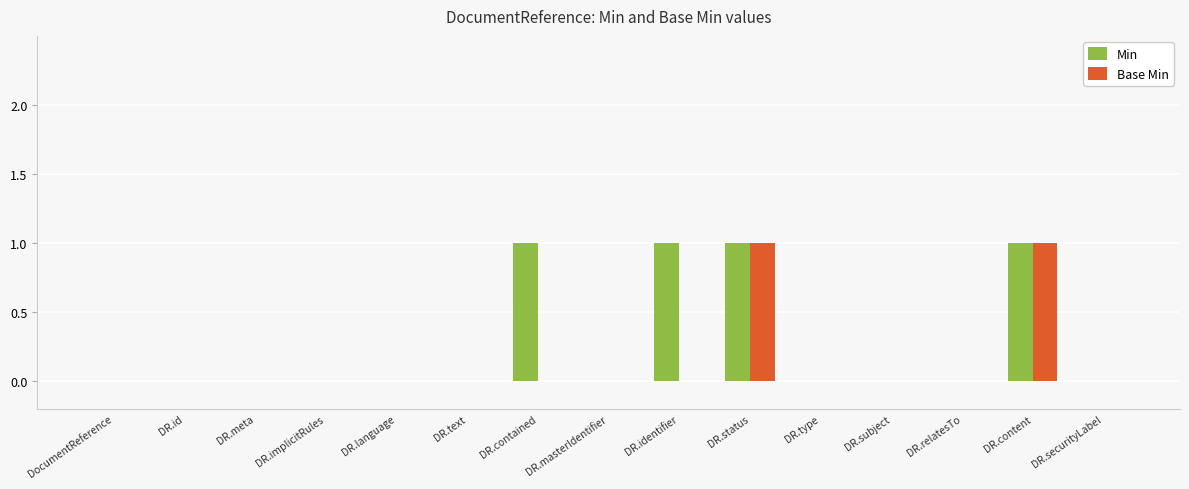

True or false: Base Min has a value of 1 at DR.subject.

False